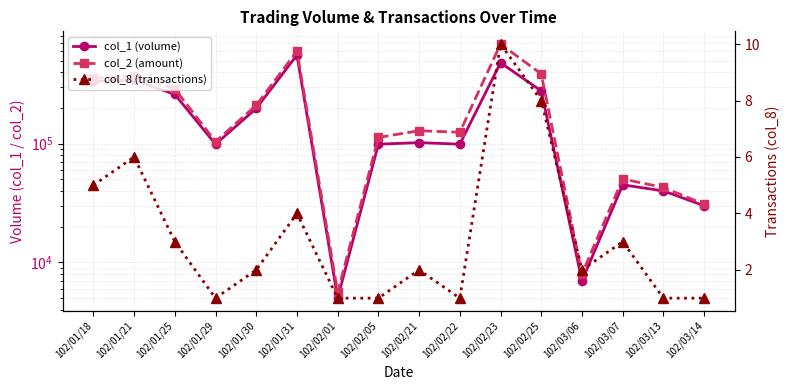

True or false: col_2 (amount) and col_8 (transactions) intersect in this chart.

False